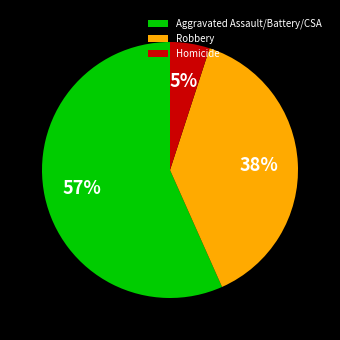

Is there any slice that represents more than half of the pie?

Yes